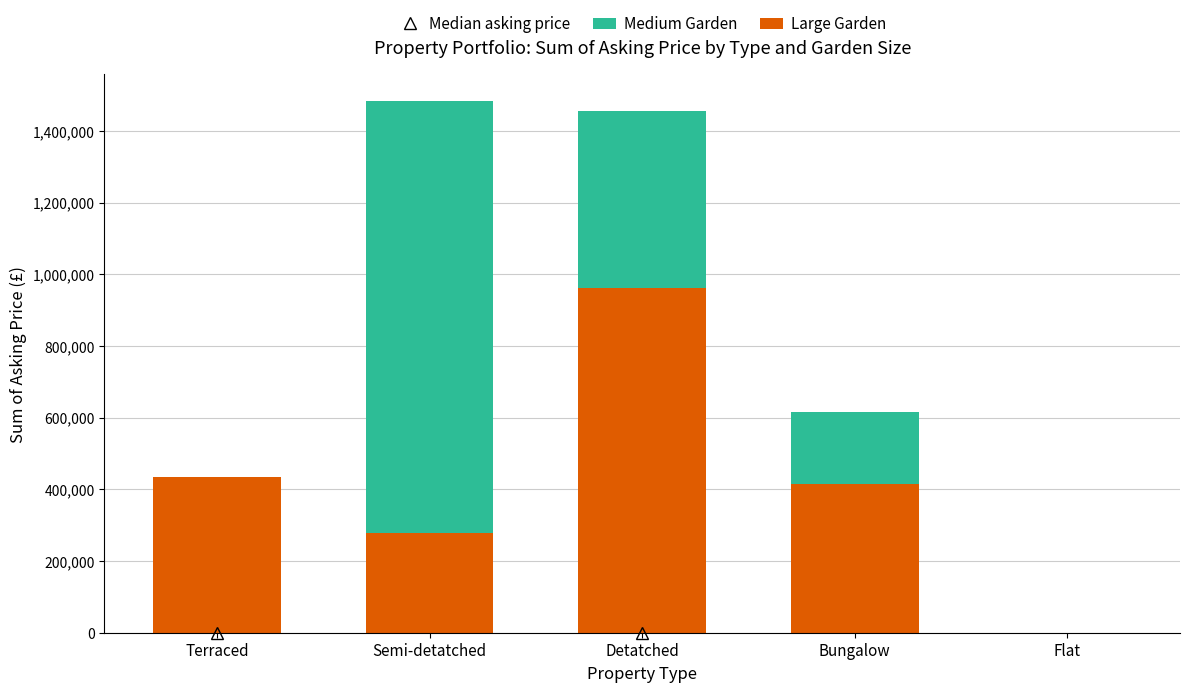

True or false: Large Garden has a value of 960750 at Detatched.

True